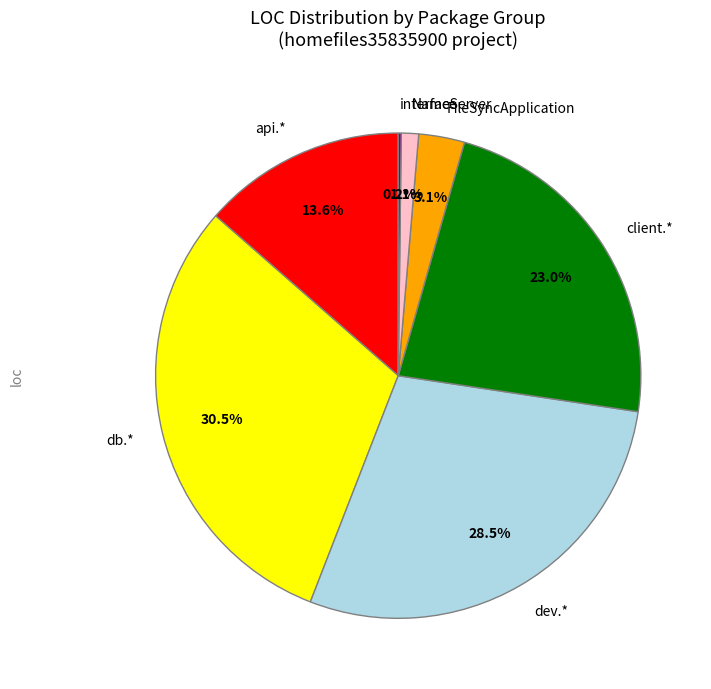

Which has a higher value, client.* or api.*?

client.*